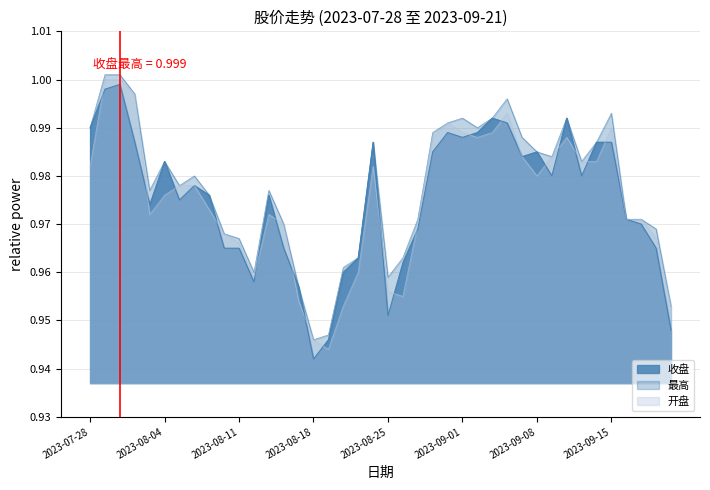

What is the value of the 收盘 point at the 1st from the left?

1.0